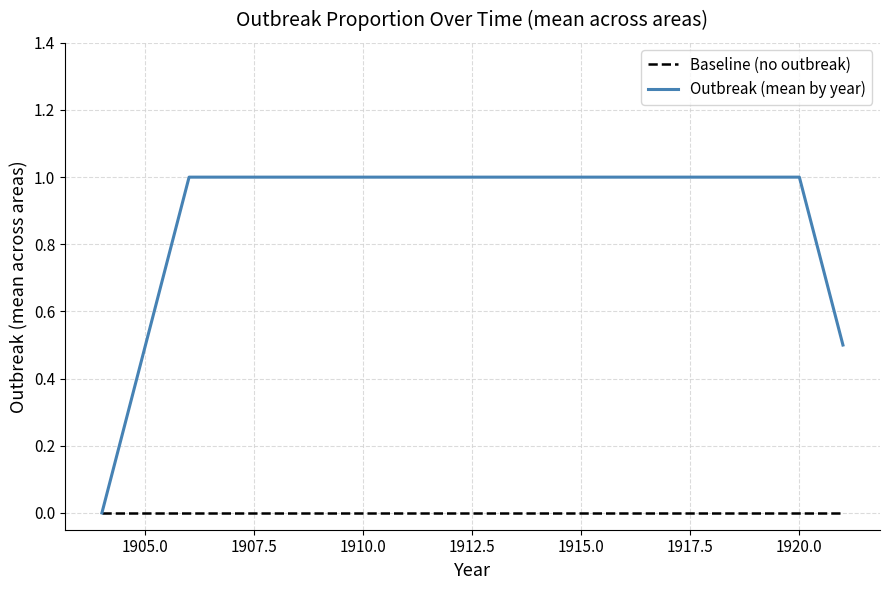

List the series in order of their peak value, highest first.

Outbreak (mean by year), Baseline (no outbreak)